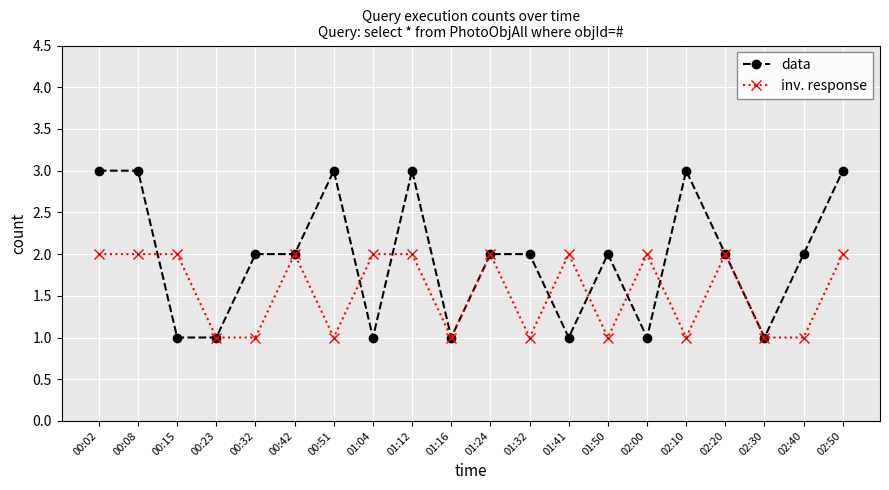

Is the value of data at 01:04 greater than the value of inv. response at 01:24?

No